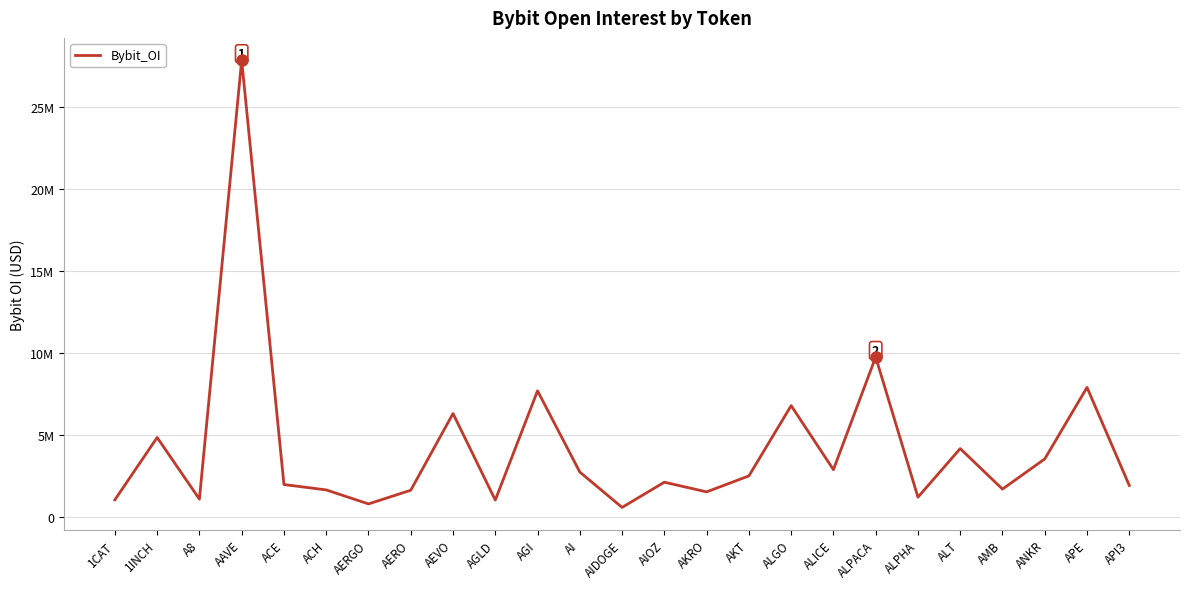

Does the chart have visible grid lines?

Yes